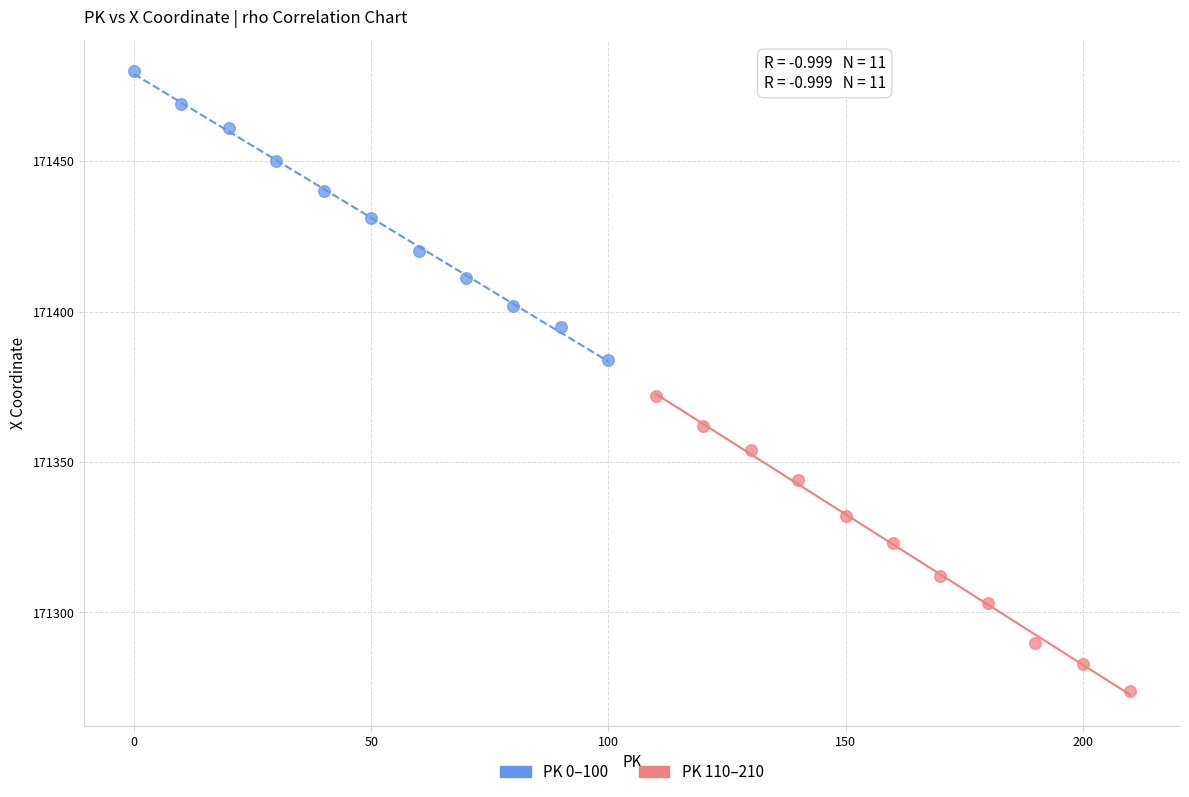

Which series reaches the minimum Y coordinate?

PK 110–210